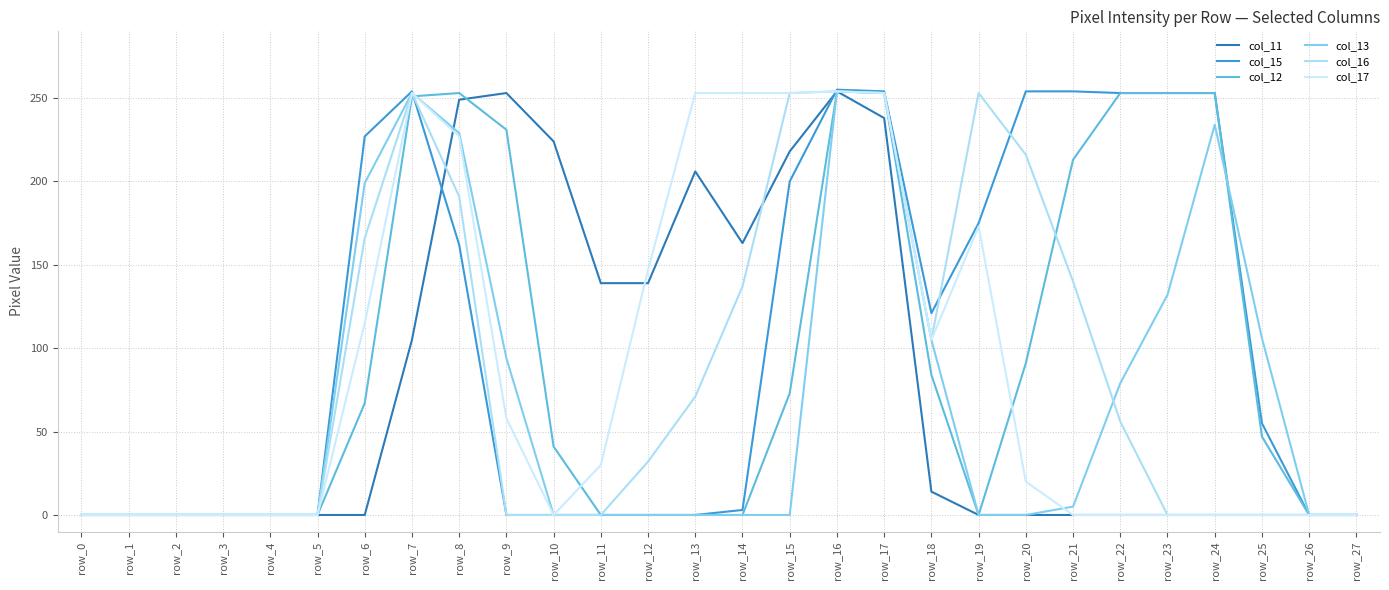

True or false: col_16 has a value of 150 at row_9.

False